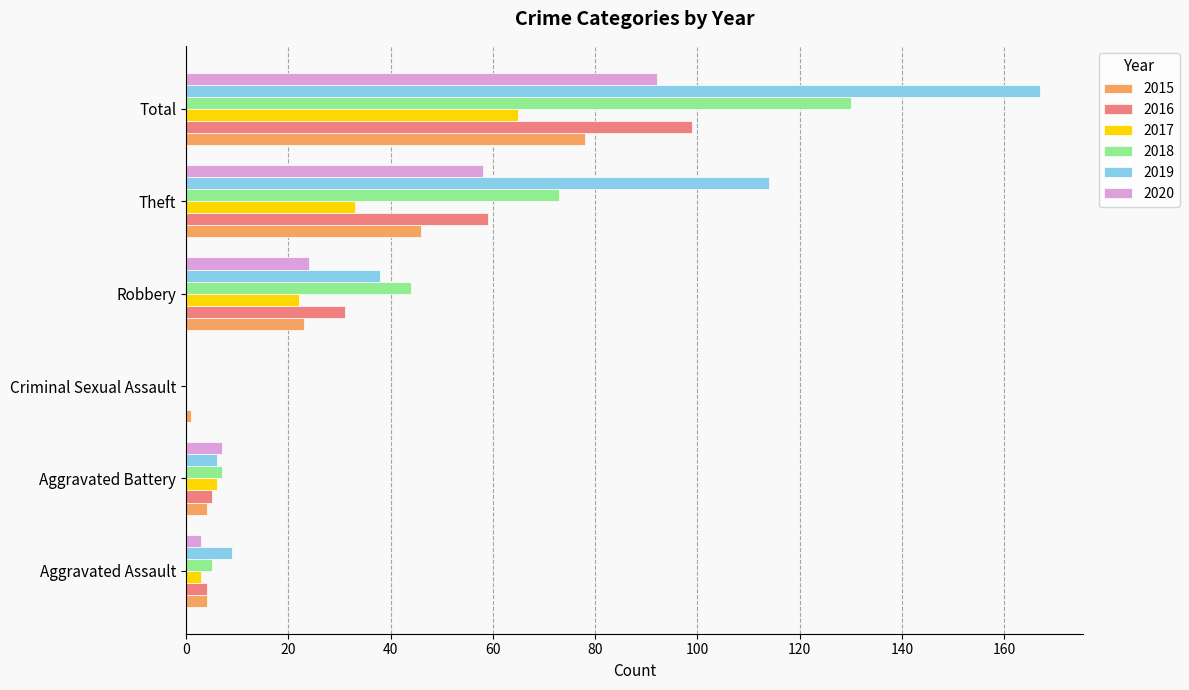

Which series has the largest range (max minus min)?

2019